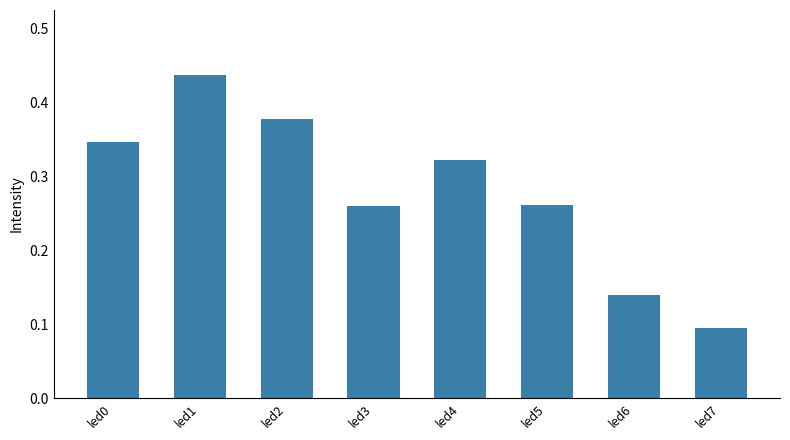

How many values are between 0 and 1?

8